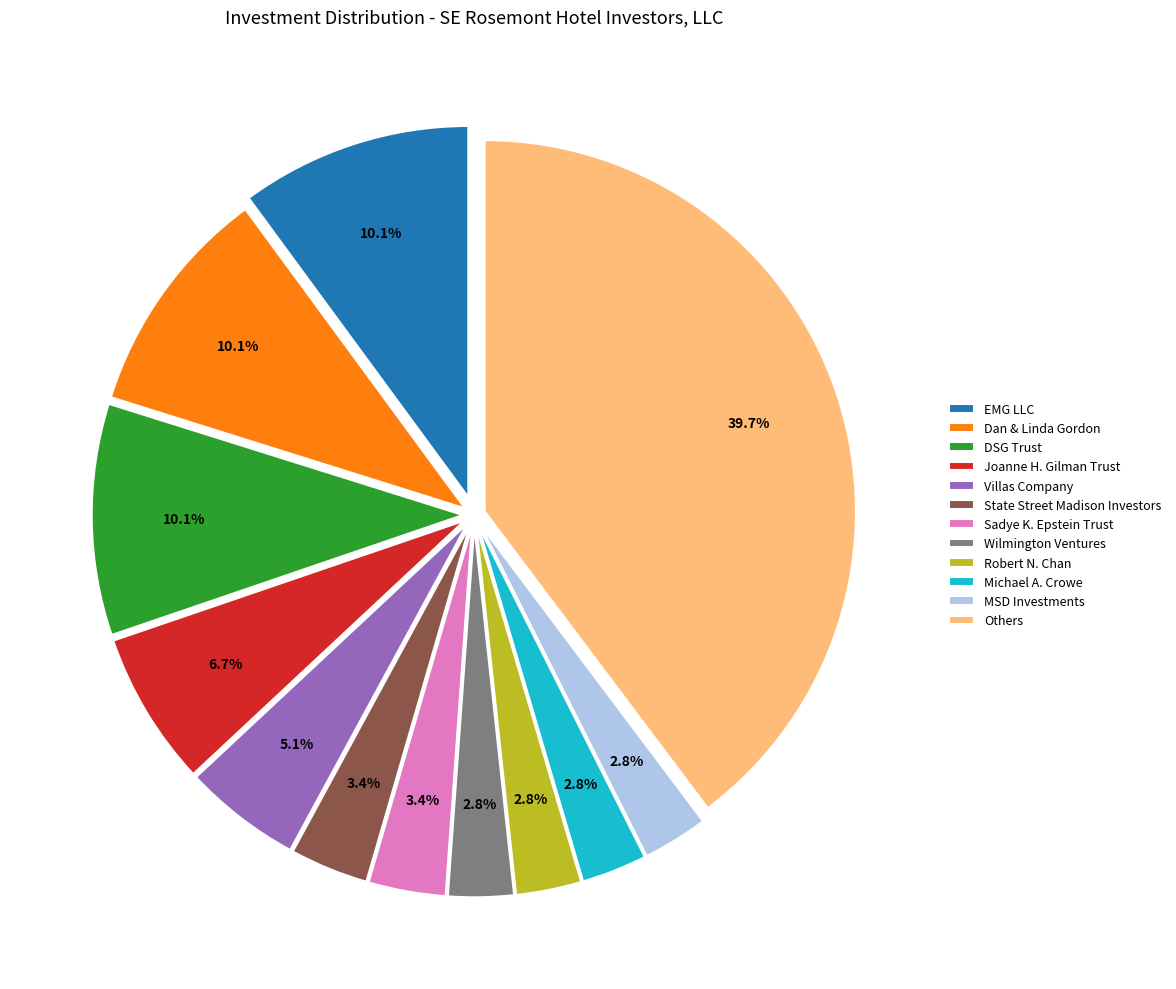

Which has a higher value, MSD Investments or EMG LLC?

EMG LLC